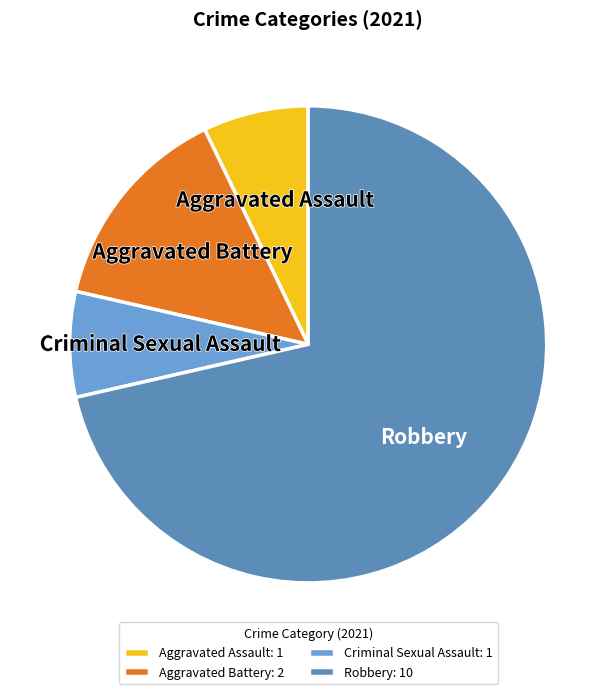

What percentage is the Criminal Sexual Assault slice, to the nearest percent?

7%